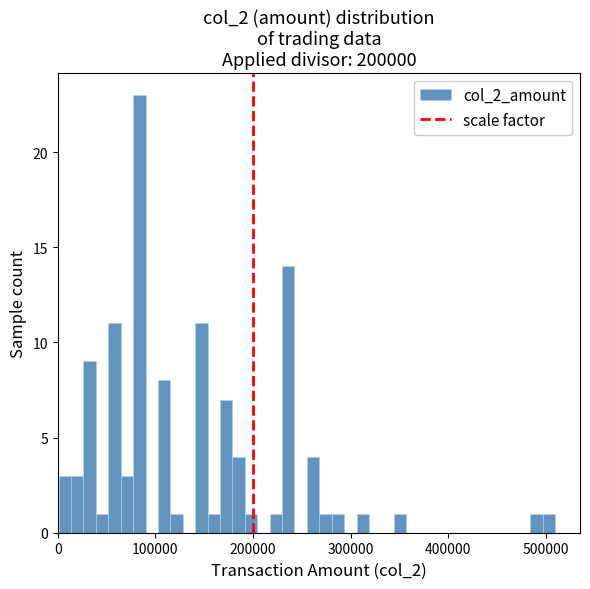

Read against the x-axis, roughly where is the centre of the tallest bar?

80000